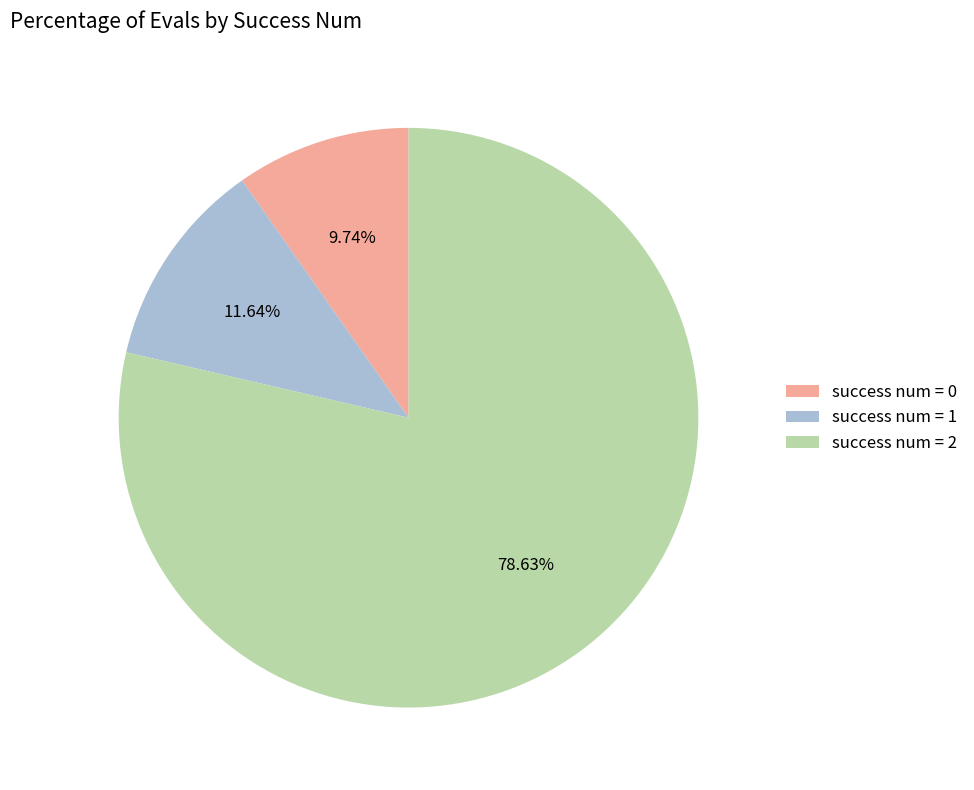

Rank the categories by value from lowest to highest.

success num = 0, success num = 1, success num = 2